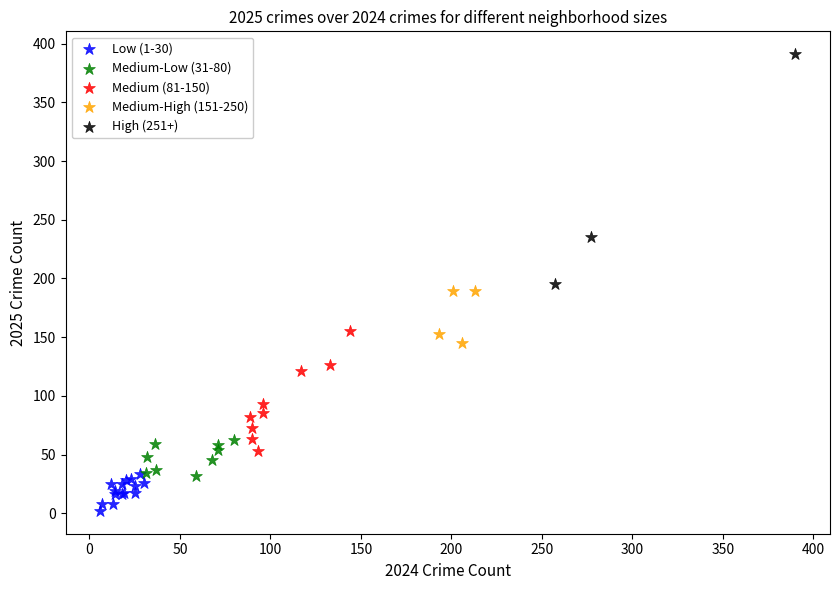

Which series contains the highest Y value?

High (251+)